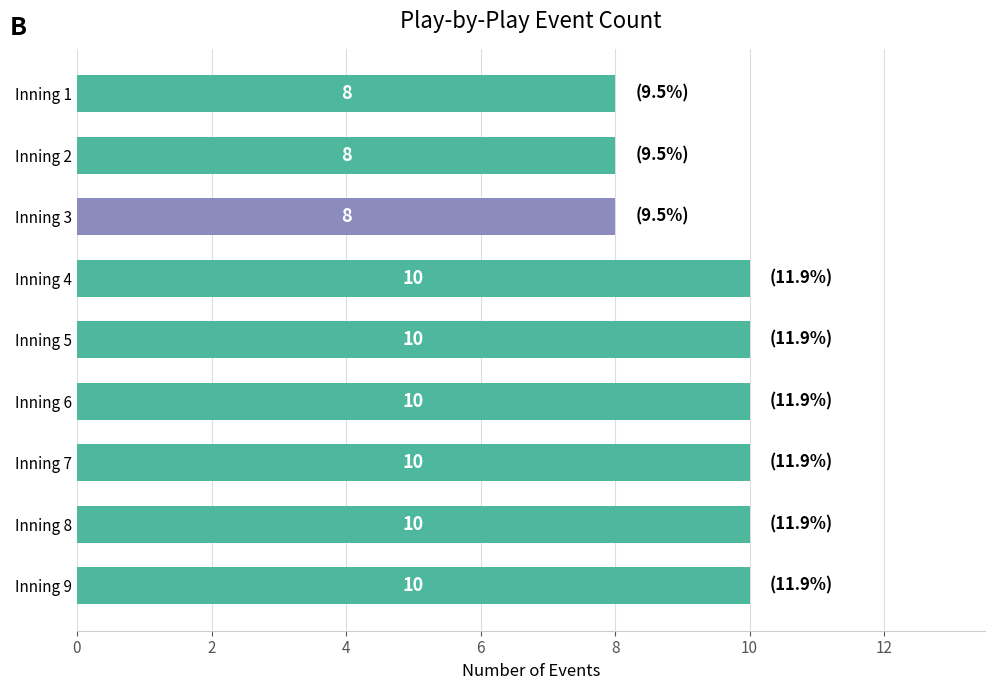

Approximately how many times larger is the value at Inning 2 compared to Inning 8?

0.8